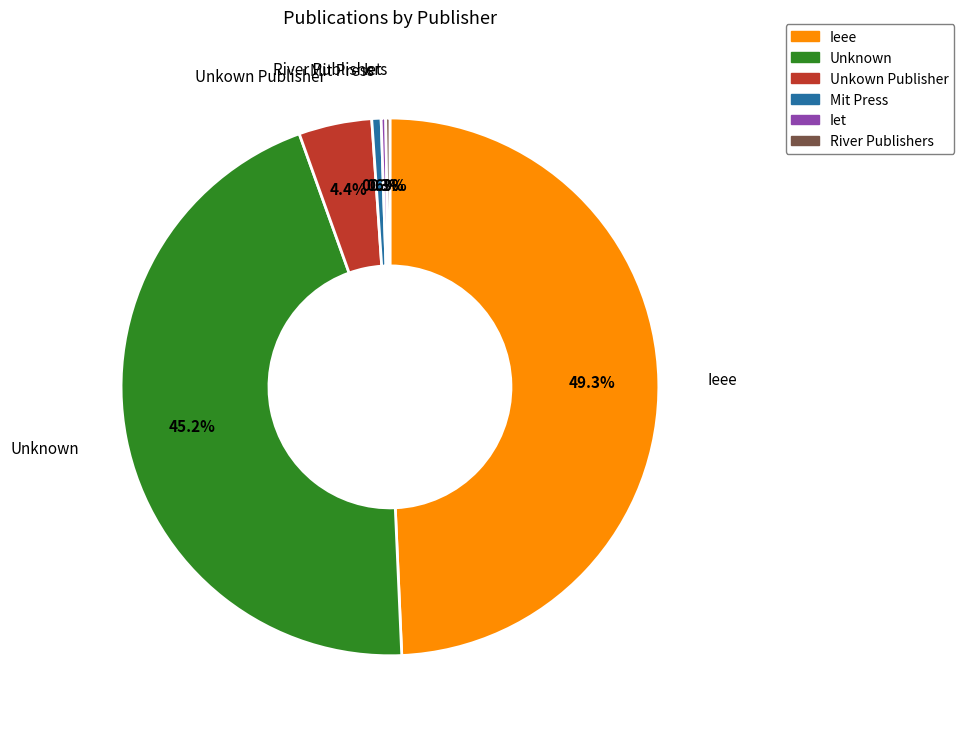

Is there a majority slice in this chart?

No